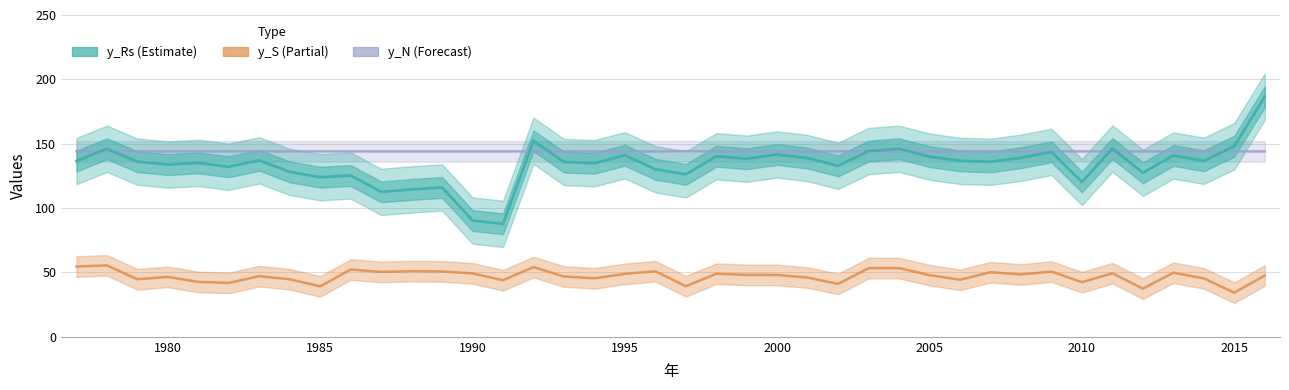

What is the average value of the y_Rs series?

134.0